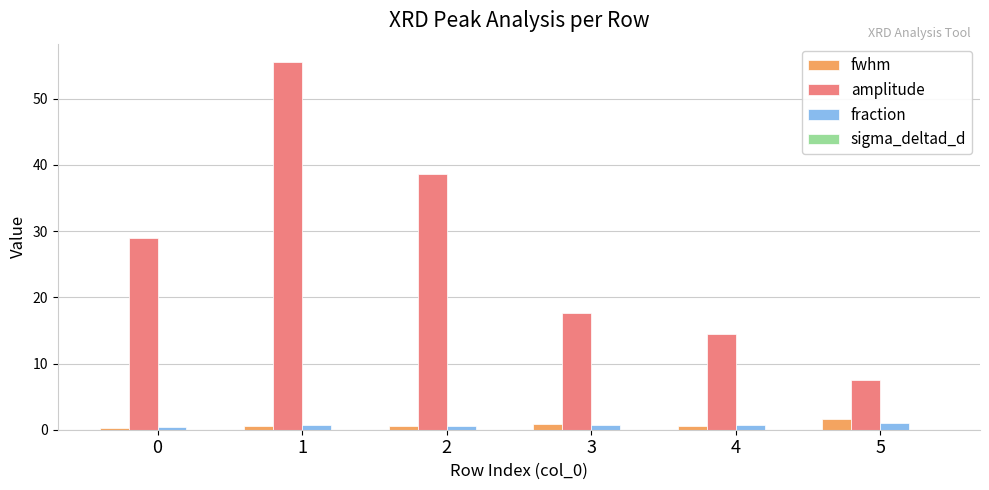

Is it true that fwhm equals 0.8 at 3?

True